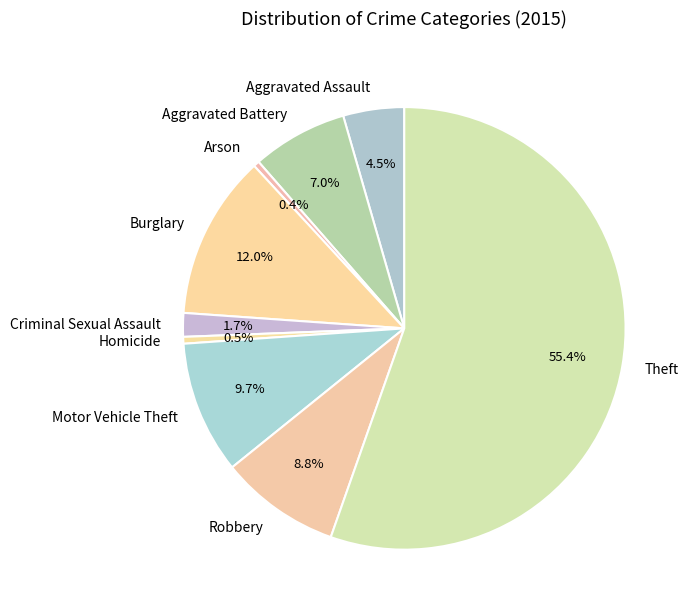

Between Motor Vehicle Theft and Robbery, which is larger?

Motor Vehicle Theft